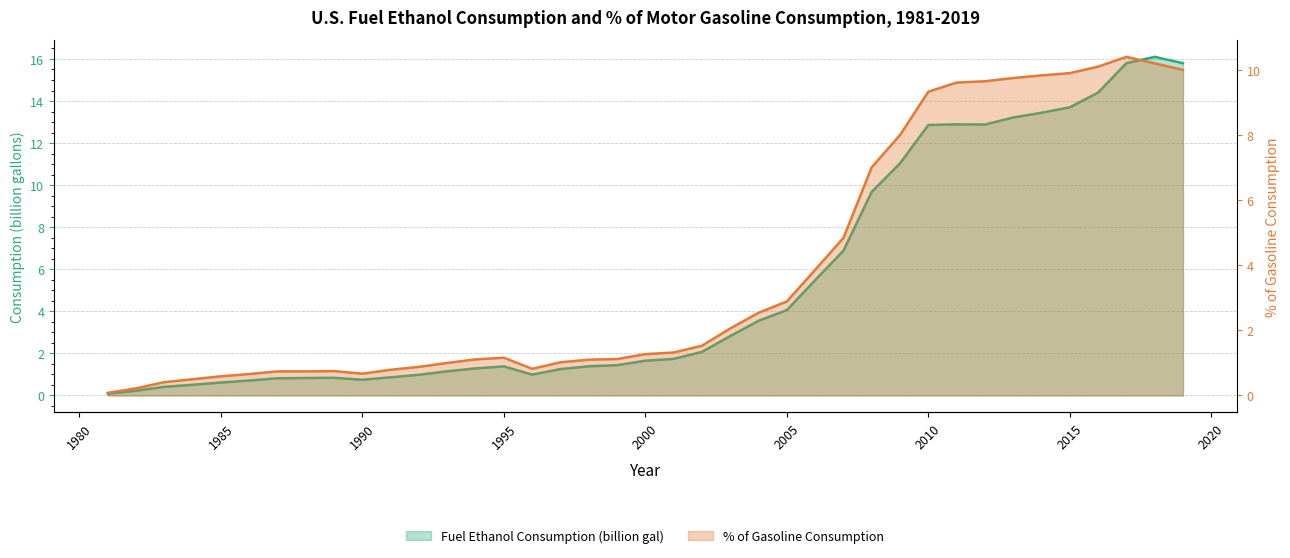

What is the lowest value of the % of Gasoline Consumption series?

0.1